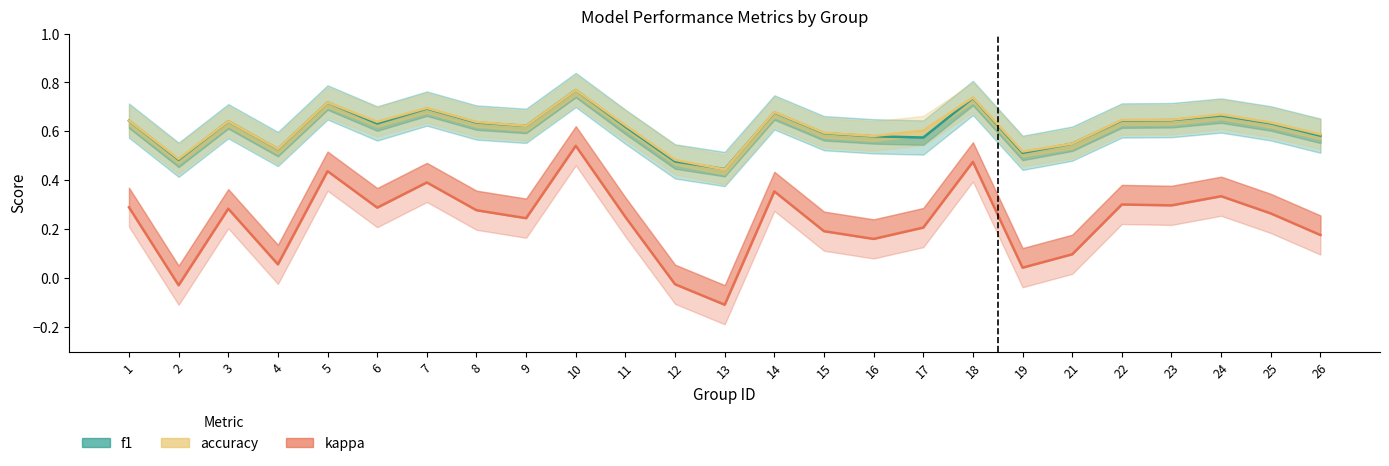

True or false: kappa has more than 2 interior local peaks.

True